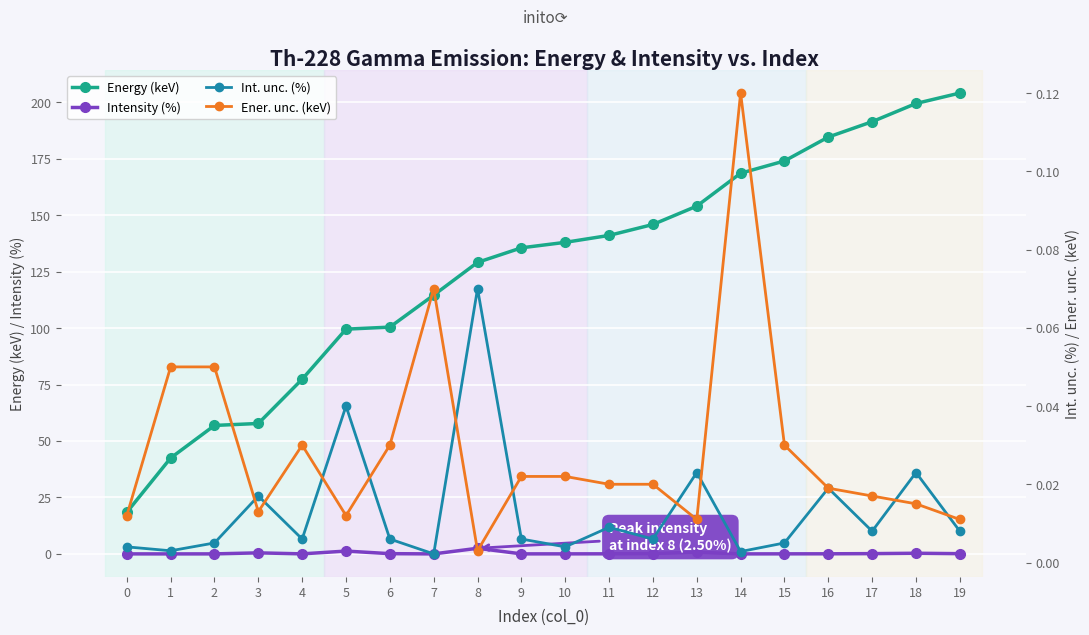

The Ener. unc. (keV) series shows 0.0 at 0. True or false?

False